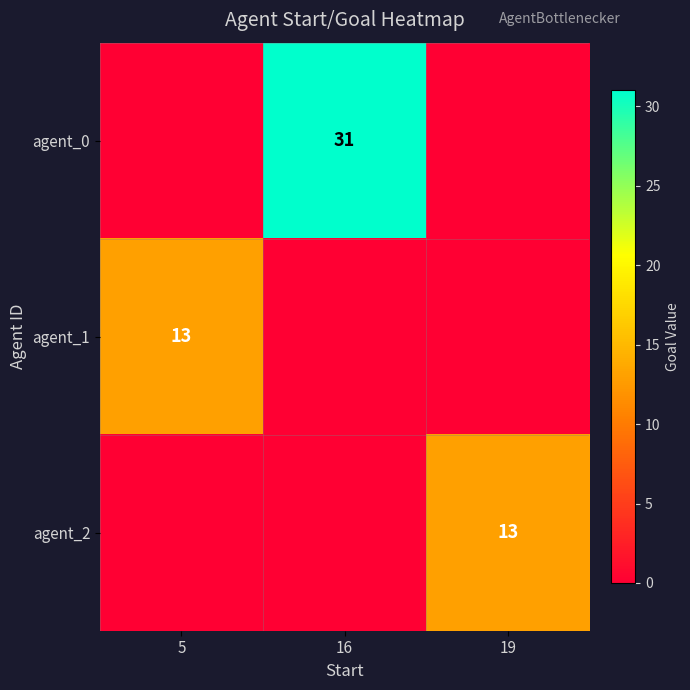

The agent_0 series shows 48 at 16. True or false?

False